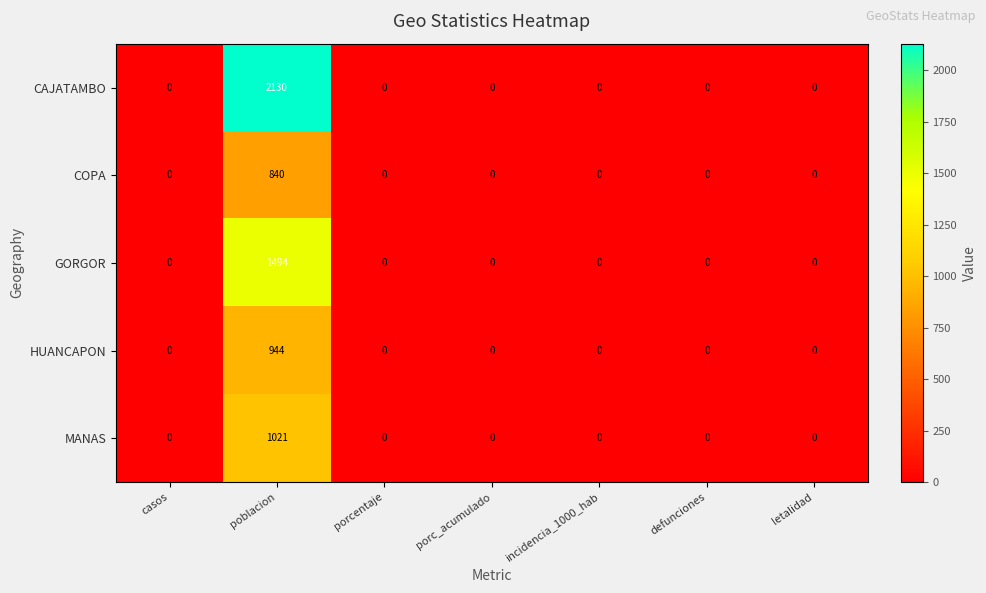

The value of GORGOR at porc_acumulado is 0. True or false?

True